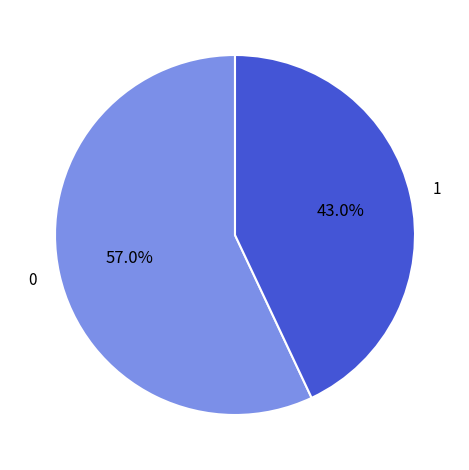

Does any single category account for the majority?

Yes